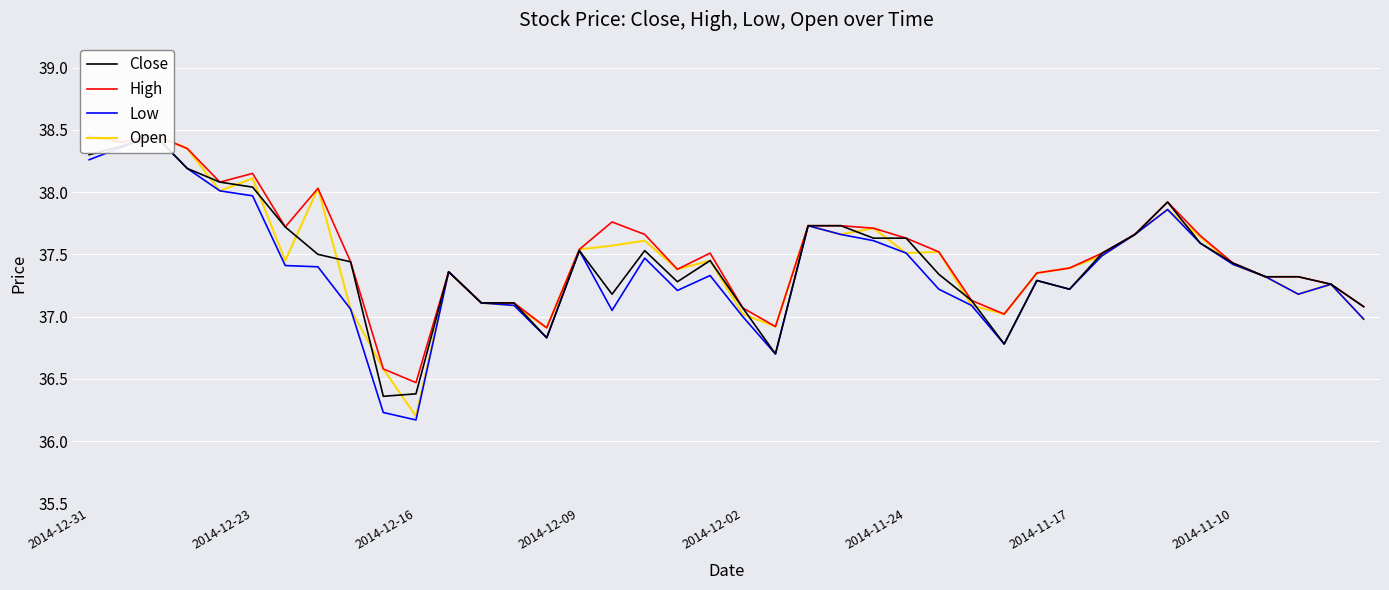

The value of Low at 2014-12-23 is 20.1. True or false?

False